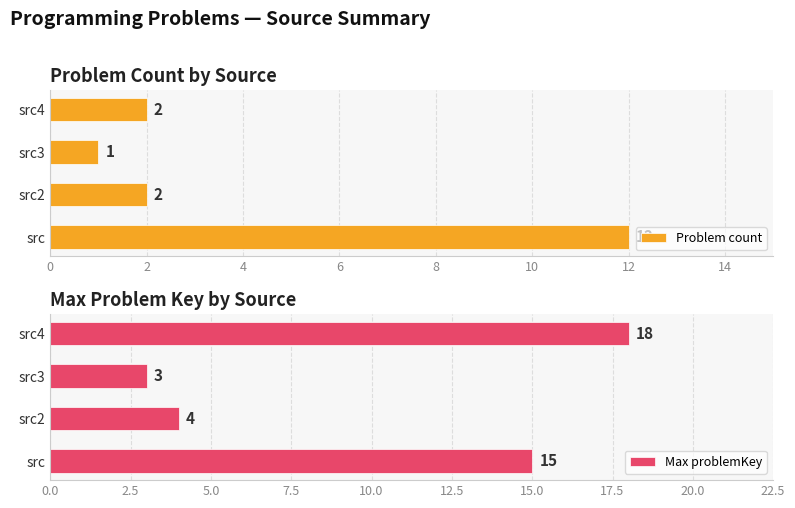

Rank the series by their maximum value, from highest to lowest.

Max problemKey, Problem count